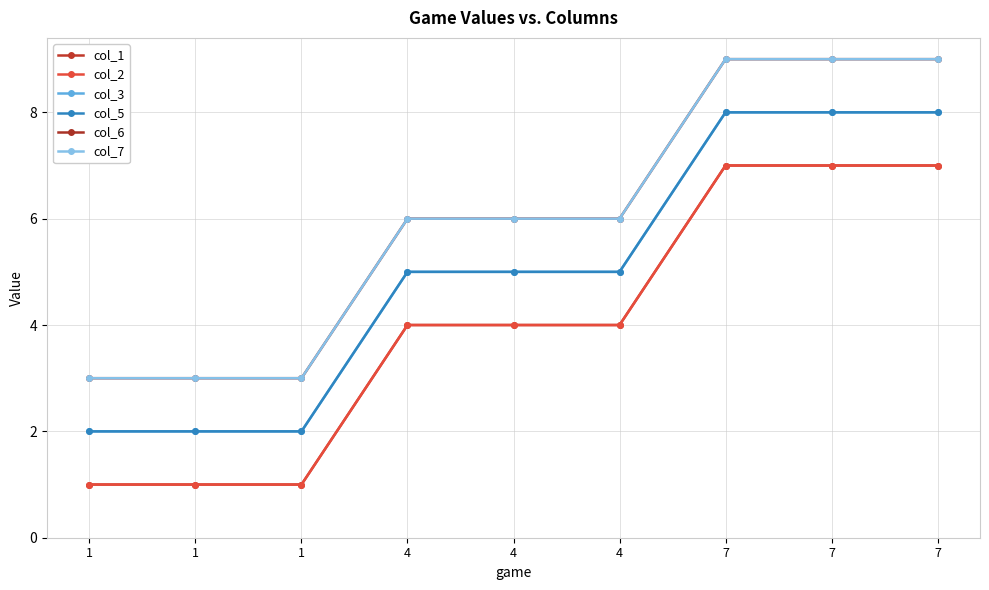

Does the chart have visible grid lines?

Yes